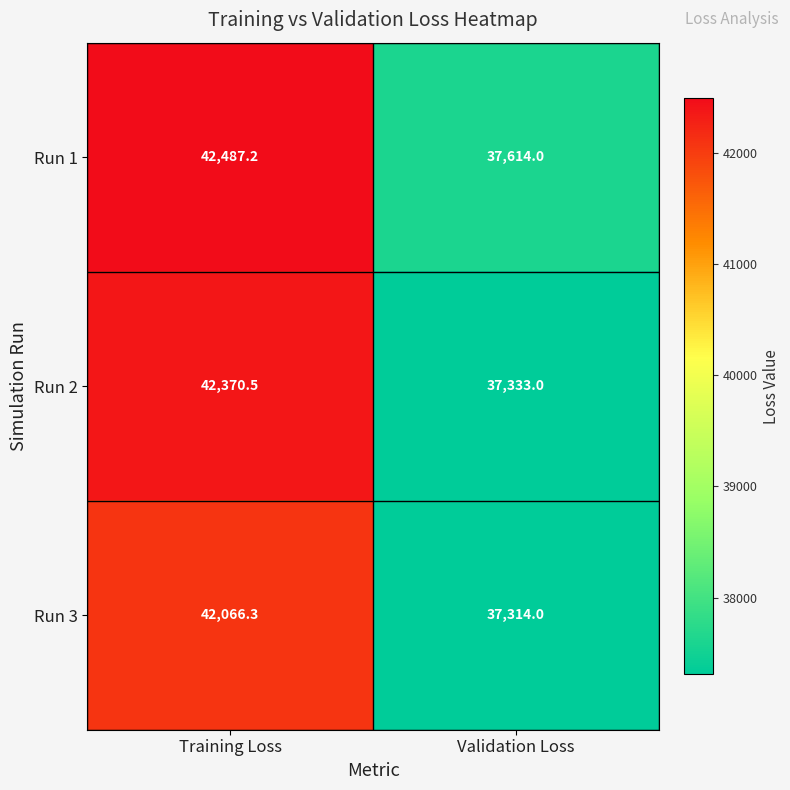

What is the minimum value shown in the chart?

37314.0